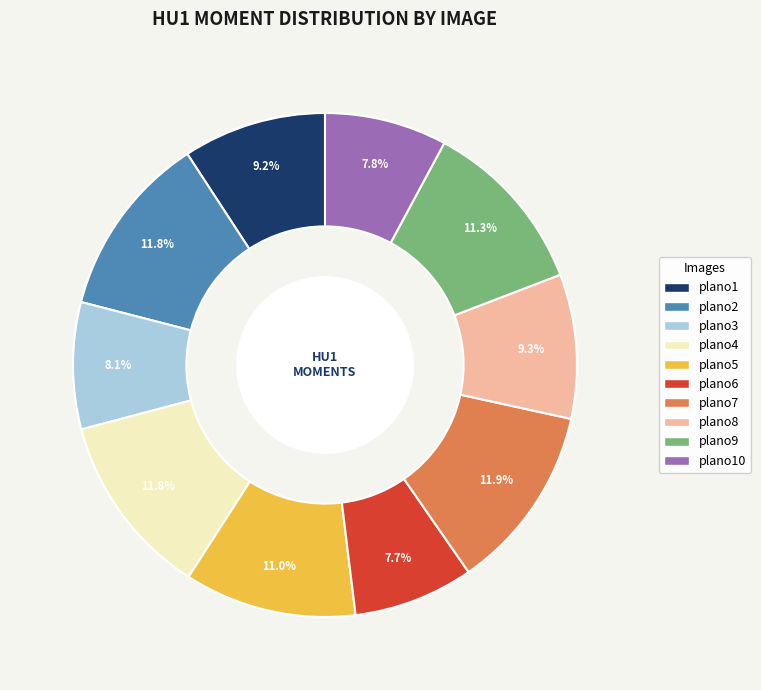

How many slices are in this pie chart?

10